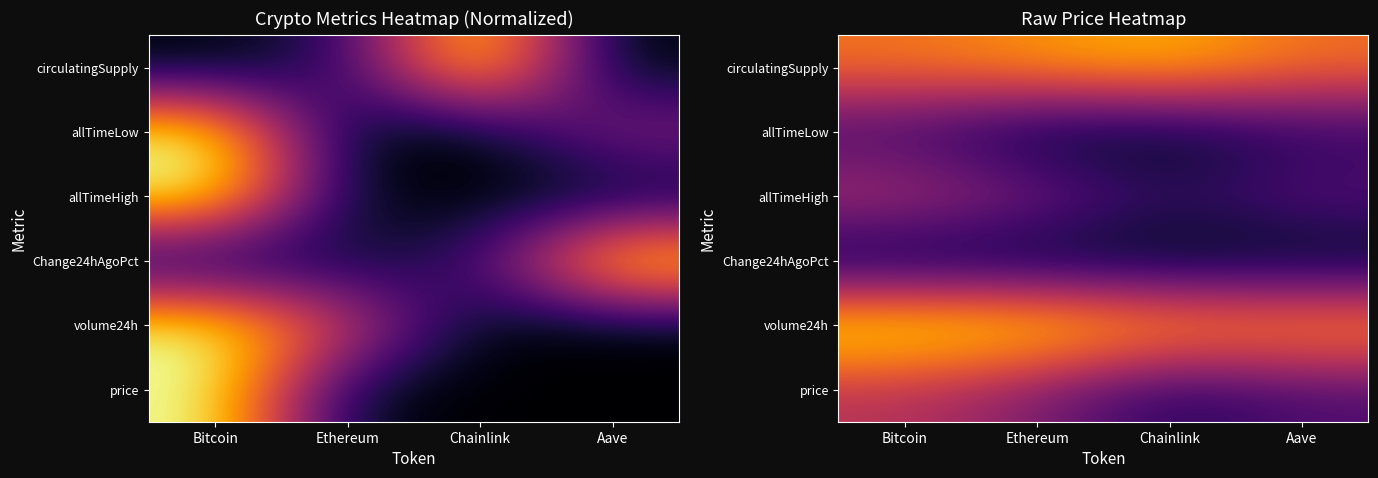

At which label does volume24h reach its peak?

Bitcoin